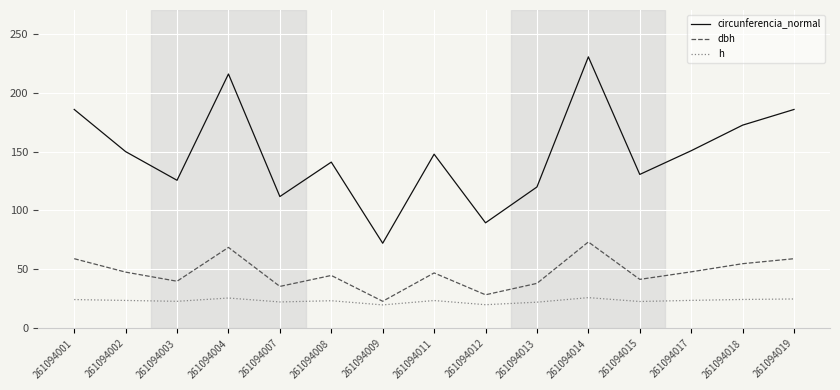

The circunferencia_normal series shows 194.7 at 261094007. True or false?

False